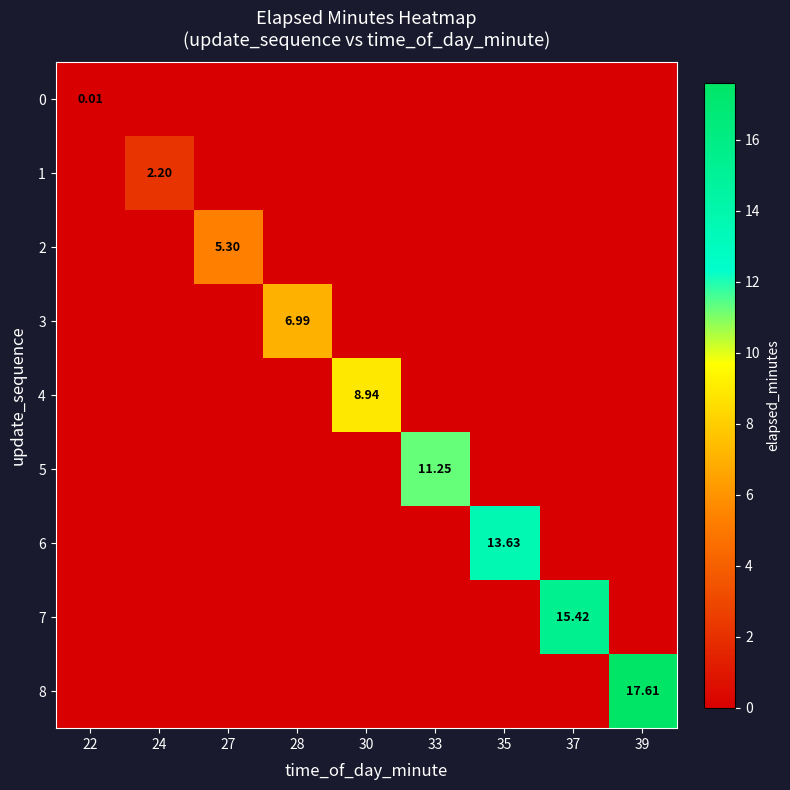

What is the average value of the 2 series?

0.6